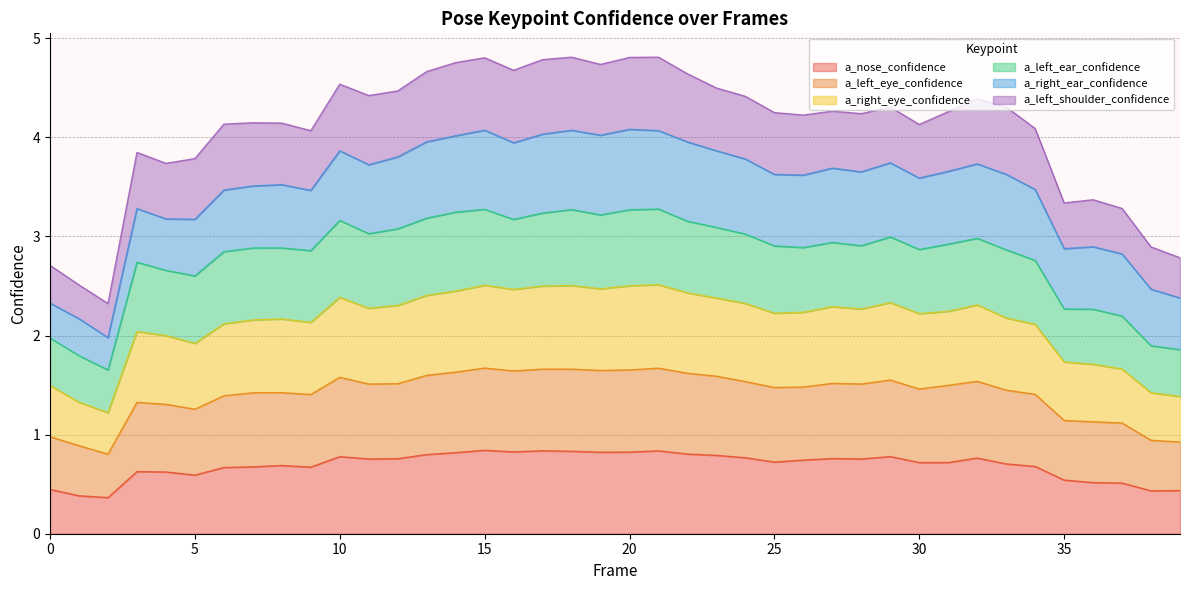

What is the highest value of the a_nose_confidence series?

0.8